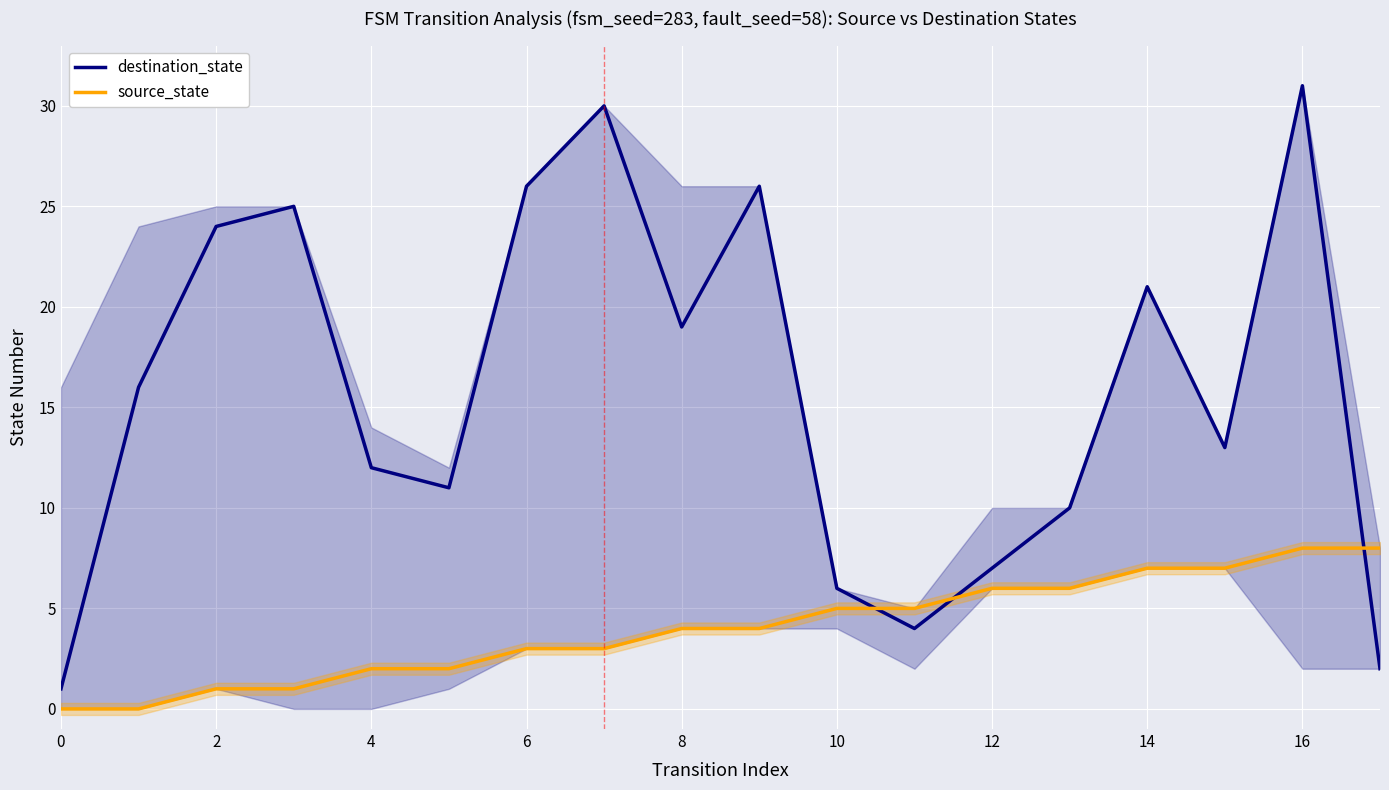

At which category is the sum across all series the highest?

16